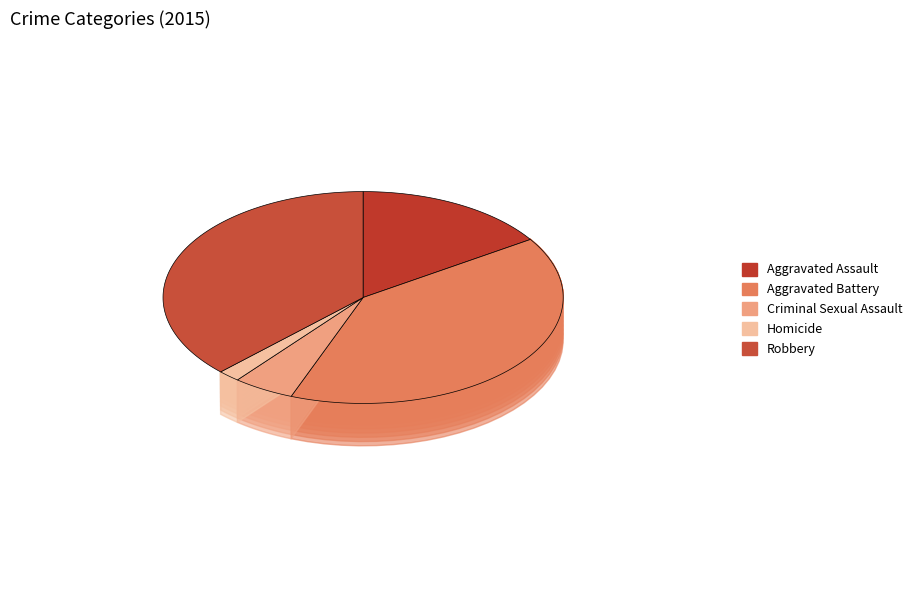

Does Homicide represent more than half of the total?

No